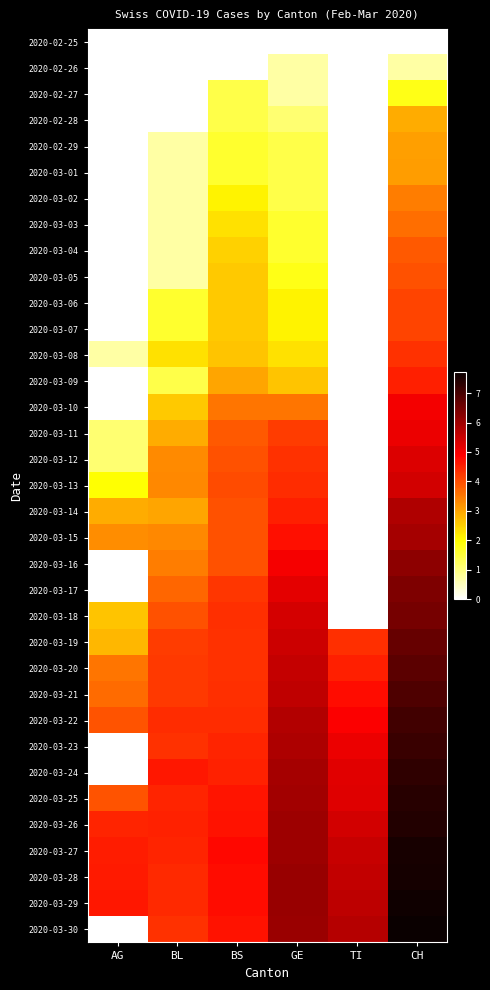

Reading left to right, what are all the values shown in this chart?

2020-02-25: AG=0.0	BL=0.0	BS=0.0	GE=0.0	TI=0.0	CH=0.0
2020-02-26: AG=0.0	BL=0.0	BS=0.0	GE=0.7	TI=0.0	CH=0.7
2020-02-27: AG=0.0	BL=0.0	BS=1.4	GE=0.7	TI=0.0	CH=1.8
2020-02-28: AG=0.0	BL=0.0	BS=1.4	GE=1.1	TI=0.0	CH=2.9
2020-02-29: AG=0.0	BL=0.7	BS=1.6	GE=1.4	TI=0.0	CH=3.0
2020-03-01: AG=0.0	BL=0.7	BS=1.6	GE=1.4	TI=0.0	CH=3.1
2020-03-02: AG=0.0	BL=0.7	BS=2.1	GE=1.4	TI=0.0	CH=3.4
2020-03-03: AG=0.0	BL=0.7	BS=2.3	GE=1.6	TI=0.0	CH=3.6
2020-03-04: AG=0.0	BL=0.7	BS=2.5	GE=1.6	TI=0.0	CH=3.9
2020-03-05: AG=0.0	BL=0.7	BS=2.6	GE=1.8	TI=0.0	CH=4.0
2020-03-06: AG=0.0	BL=1.6	BS=2.6	GE=2.1	TI=0.0	CH=4.1
2020-03-07: AG=0.0	BL=1.6	BS=2.6	GE=2.1	TI=0.0	CH=4.1
2020-03-08: AG=0.7	BL=2.3	BS=2.6	GE=2.3	TI=0.0	CH=4.3
2020-03-09: AG=0.0	BL=1.4	BS=3.0	GE=2.6	TI=0.0	CH=4.5
2020-03-10: AG=0.0	BL=2.6	BS=3.5	GE=3.5	TI=0.0	CH=5.0
2020-03-11: AG=1.1	BL=2.9	BS=3.9	GE=4.2	TI=0.0	CH=5.1
2020-03-12: AG=1.1	BL=3.3	BS=4.0	GE=4.3	TI=0.0	CH=5.3
2020-03-13: AG=1.9	BL=3.3	BS=4.0	GE=4.4	TI=0.0	CH=5.4
2020-03-14: AG=2.9	BL=3.0	BS=4.0	GE=4.5	TI=0.0	CH=5.8
2020-03-15: AG=3.3	BL=3.3	BS=4.0	GE=4.7	TI=0.0	CH=5.9
2020-03-16: AG=0.0	BL=3.4	BS=4.0	GE=5.0	TI=0.0	CH=6.2
2020-03-17: AG=0.0	BL=3.7	BS=4.2	GE=5.2	TI=0.0	CH=6.4
2020-03-18: AG=2.6	BL=4.0	BS=4.4	GE=5.4	TI=0.0	CH=6.5
2020-03-19: AG=2.8	BL=4.2	BS=4.3	GE=5.5	TI=4.4	CH=6.6
2020-03-20: AG=3.5	BL=4.2	BS=4.3	GE=5.6	TI=4.5	CH=6.8
2020-03-21: AG=3.7	BL=4.2	BS=4.3	GE=5.6	TI=4.7	CH=6.9
2020-03-22: AG=3.9	BL=4.4	BS=4.4	GE=5.7	TI=4.9	CH=7.0
2020-03-23: AG=0.0	BL=4.3	BS=4.5	GE=5.8	TI=5.1	CH=7.2
2020-03-24: AG=0.0	BL=4.6	BS=4.5	GE=5.9	TI=5.2	CH=7.3
2020-03-25: AG=3.9	BL=4.5	BS=4.7	GE=5.9	TI=5.3	CH=7.3
2020-03-26: AG=4.5	BL=4.5	BS=4.7	GE=6.0	TI=5.4	CH=7.4
2020-03-27: AG=4.6	BL=4.5	BS=4.8	GE=6.0	TI=5.5	CH=7.5
2020-03-28: AG=4.6	BL=4.4	BS=4.8	GE=6.1	TI=5.6	CH=7.6
2020-03-29: AG=4.6	BL=4.4	BS=4.7	GE=6.1	TI=5.7	CH=7.6
2020-03-30: AG=0.0	BL=4.3	BS=4.7	GE=6.0	TI=5.7	CH=7.7